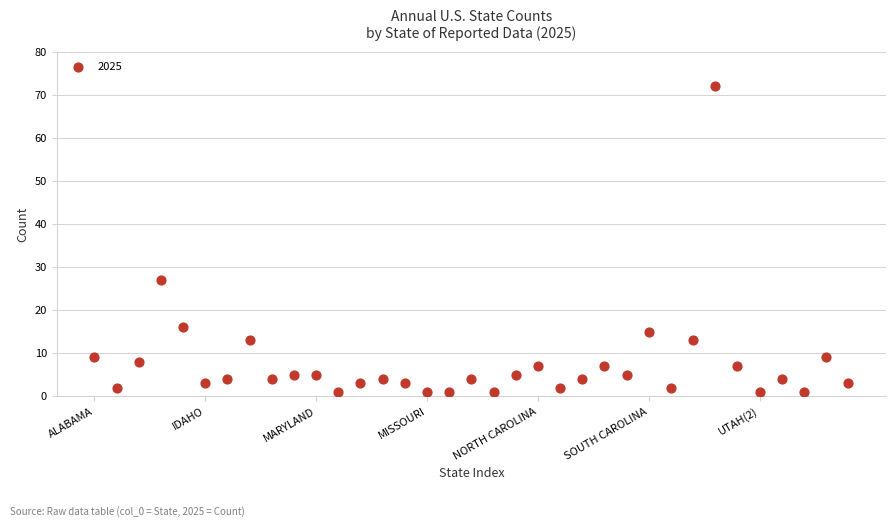

What Y value in the scatter plot is closest to 36?

27